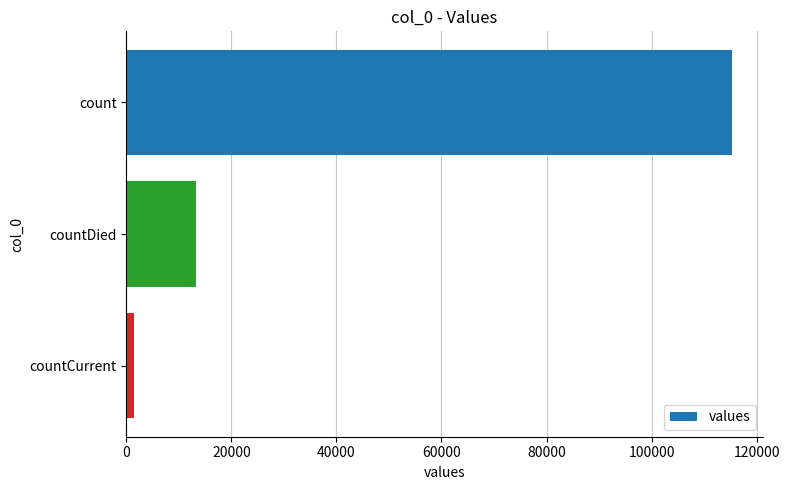

Which label corresponds to the smallest value in the chart?

countCurrent